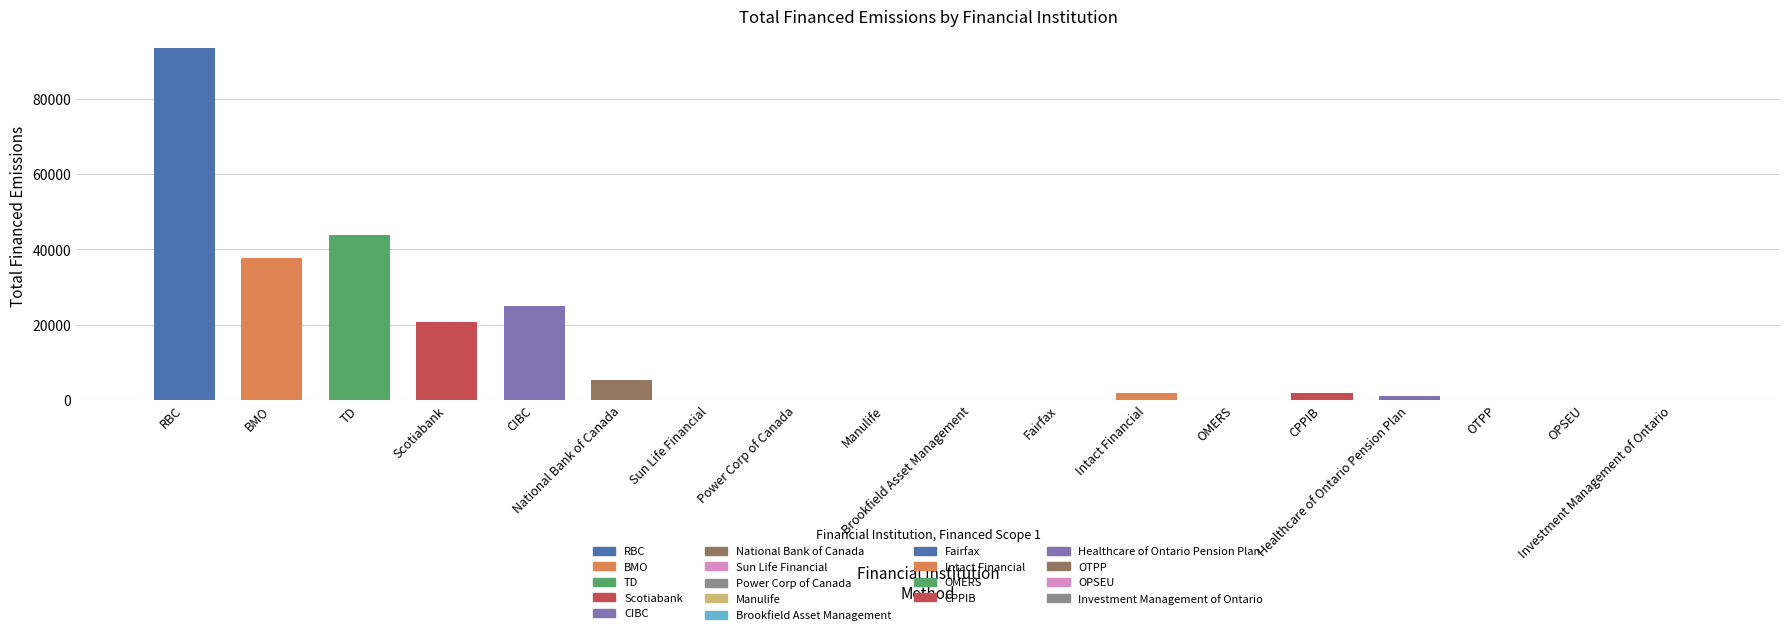

What is the sum of all values?

230264.0